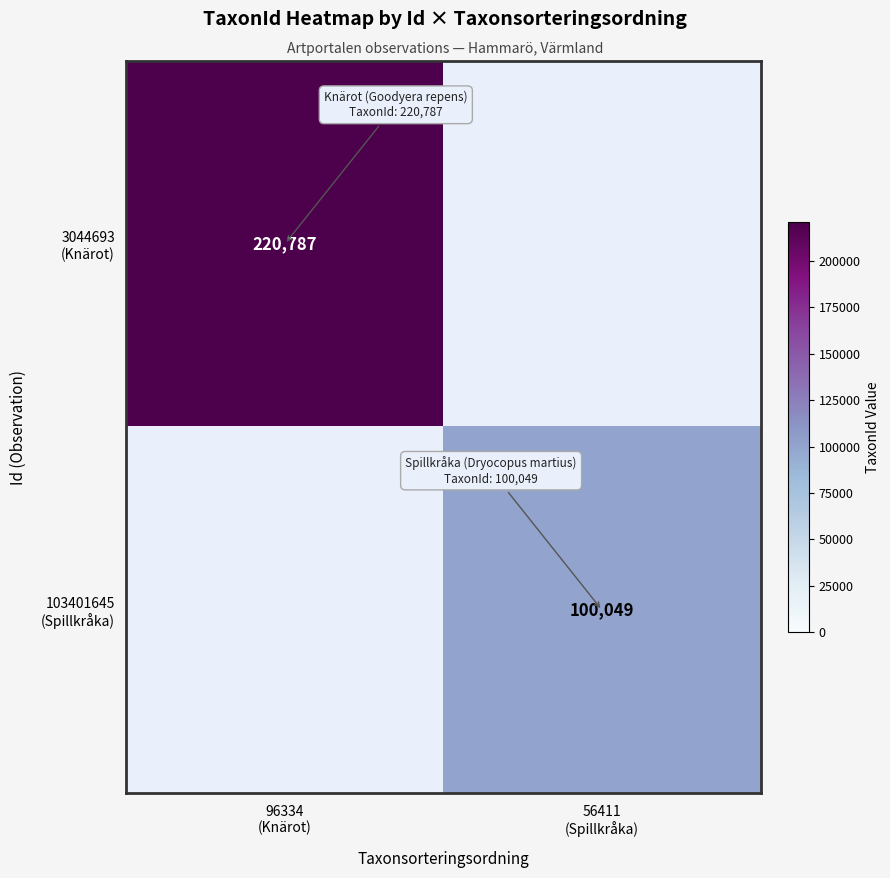

What is the average value of the 103401645 (Spillkråka) series?

50024